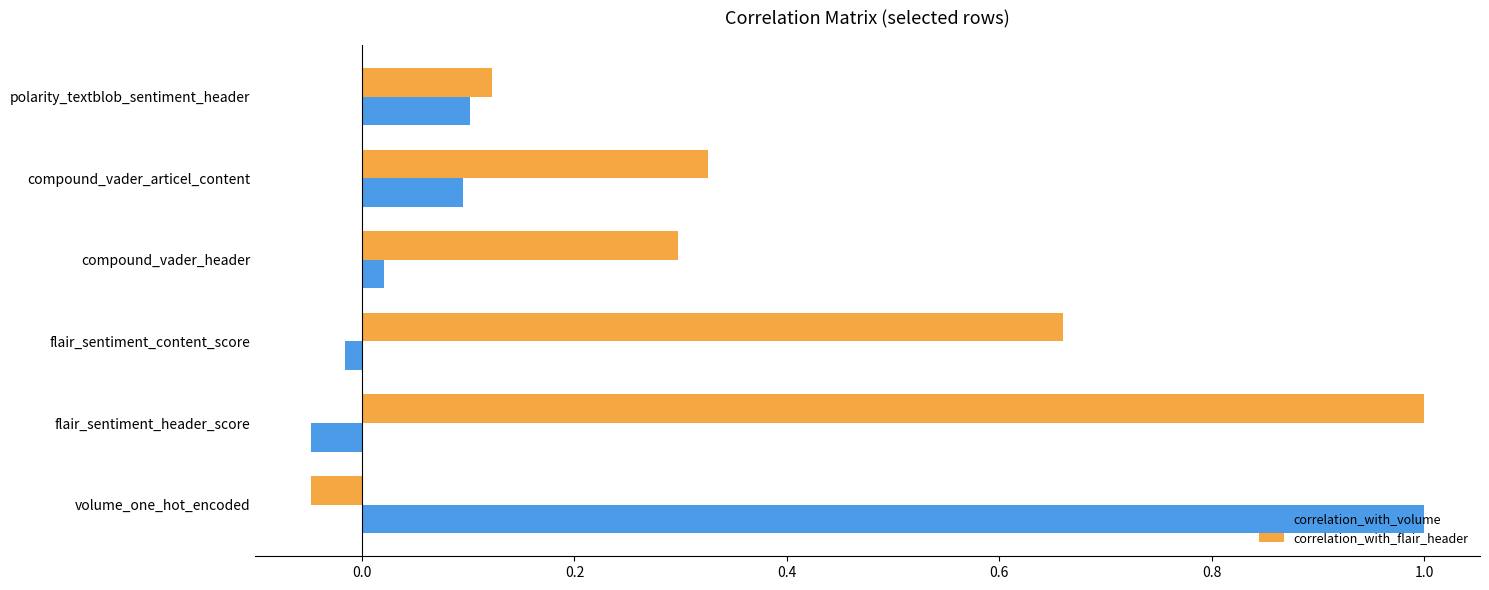

The value of correlation_with_flair_header at polarity_textblob_sentiment_header is 0.1. True or false?

True